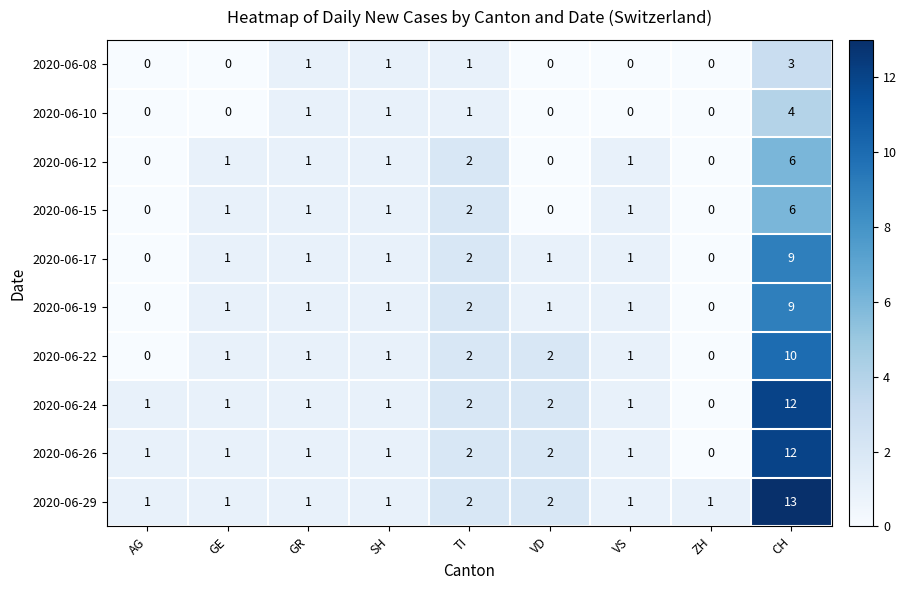

What is the difference between the maximum and minimum values in the 2020-06-15 series?

6